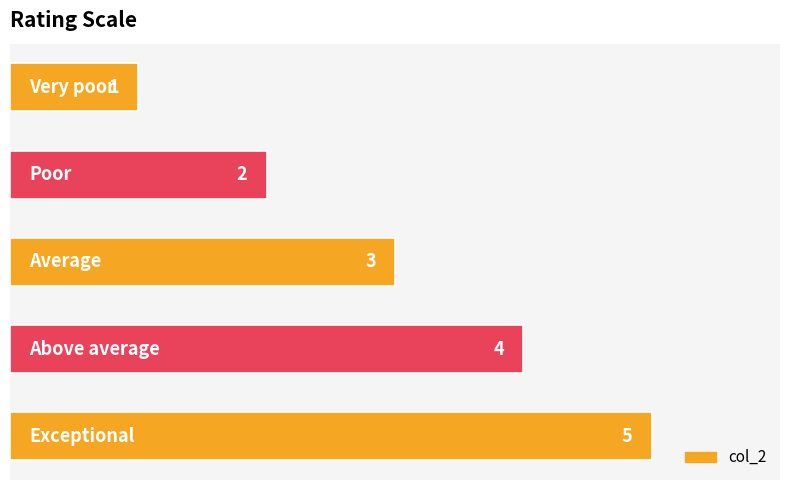

What is the minimum value shown in the chart?

1